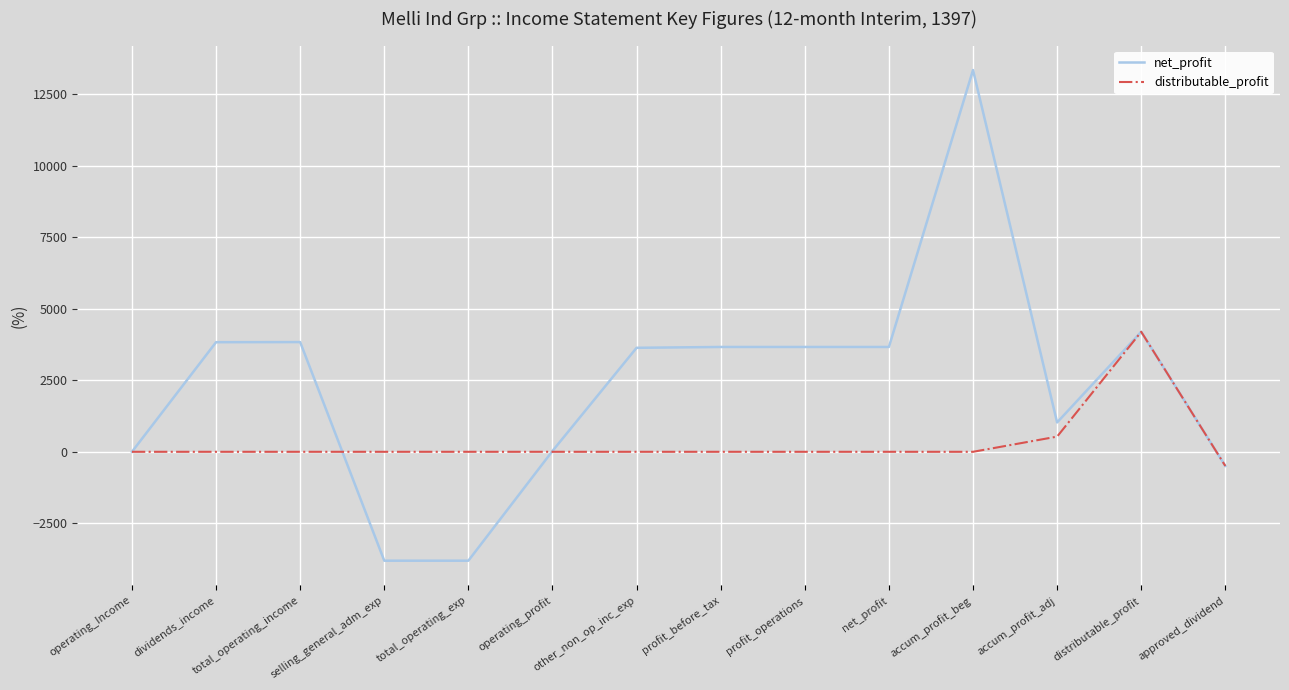

List the series in order of their peak value, lowest first.

distributable_profit, net_profit